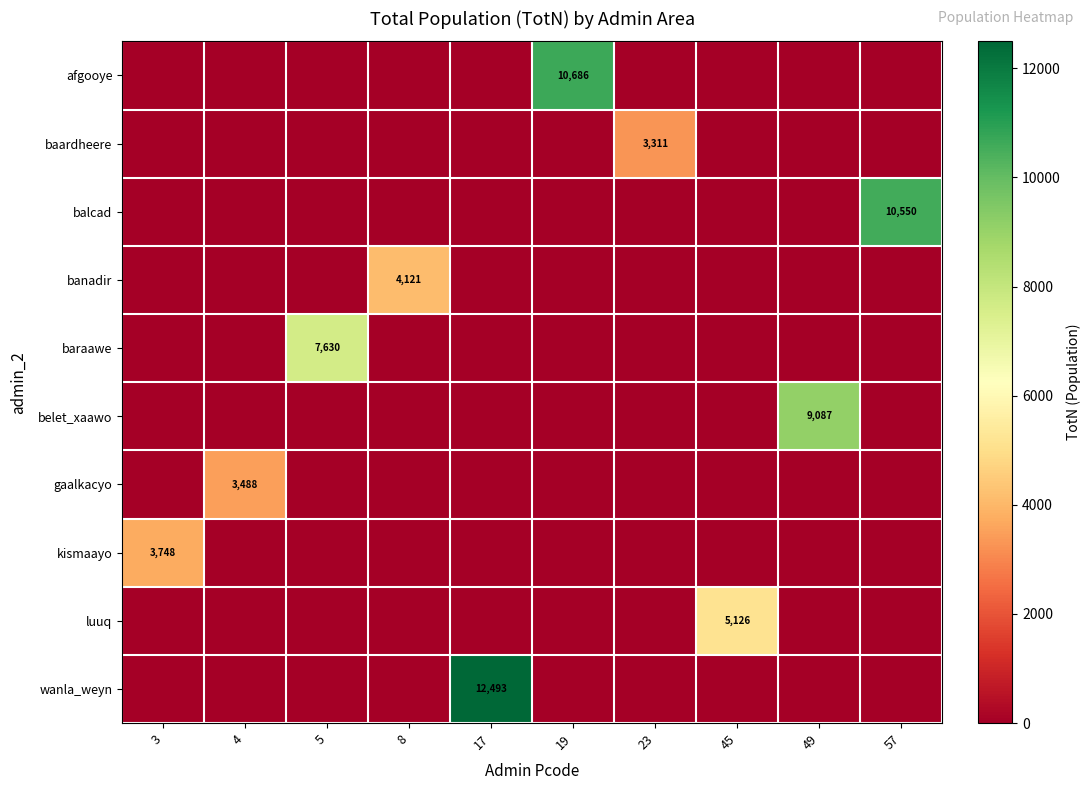

The belet_xaawo series shows 9087 at 49. True or false?

True